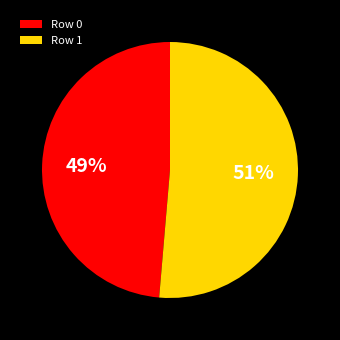

To the nearest percent, what portion does Row 0 represent?

49%